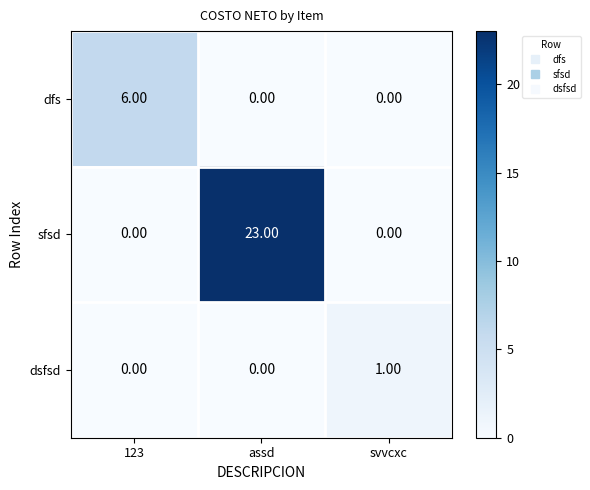

At which category does the chart reach its peak across all series?

assd